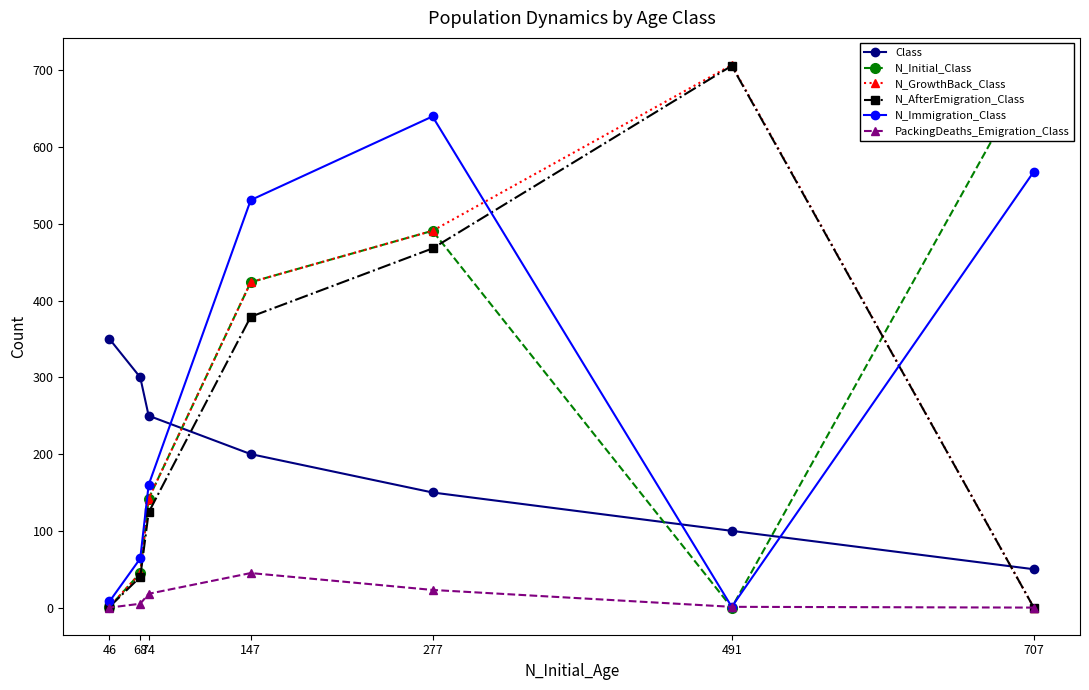

Where does the Class series first go above 200?

46